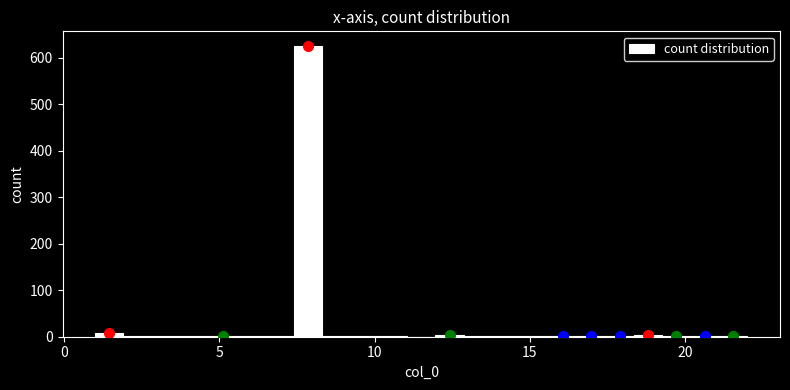

Around what value on the x-axis is the tallest bar? Give the approximate position of its centre, as read against the axis.

8.0